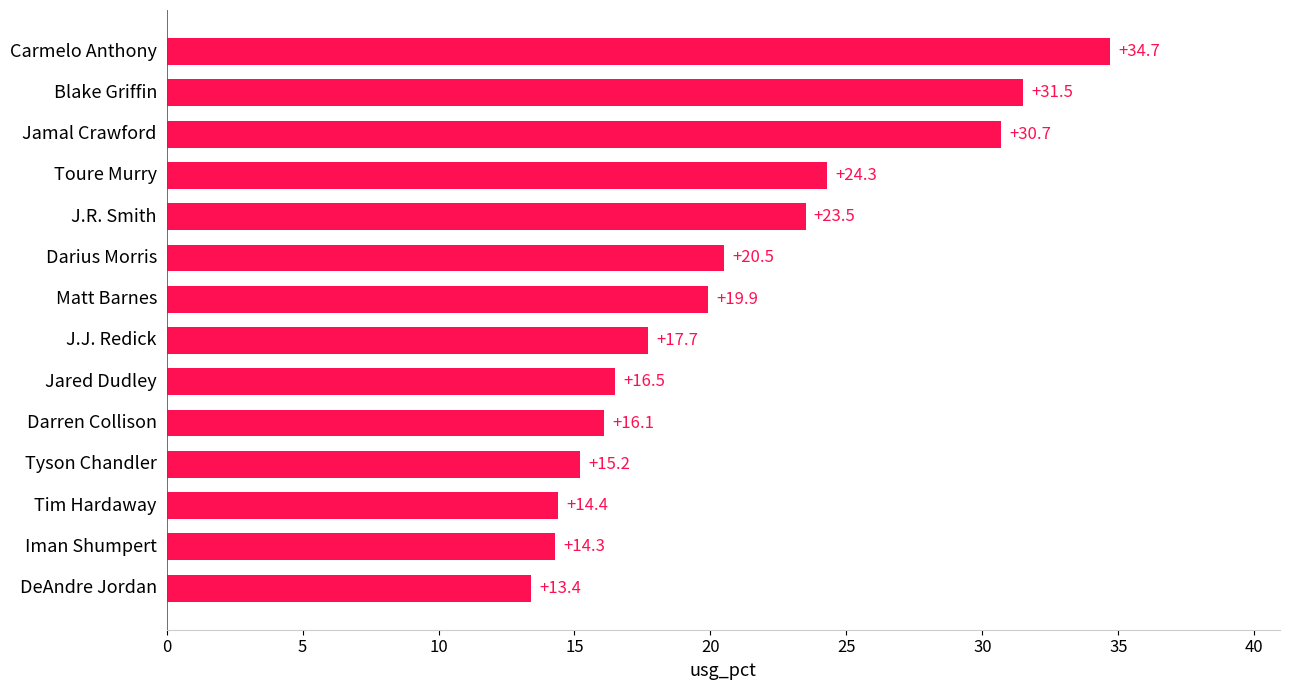

What is the smallest value displayed?

13.4